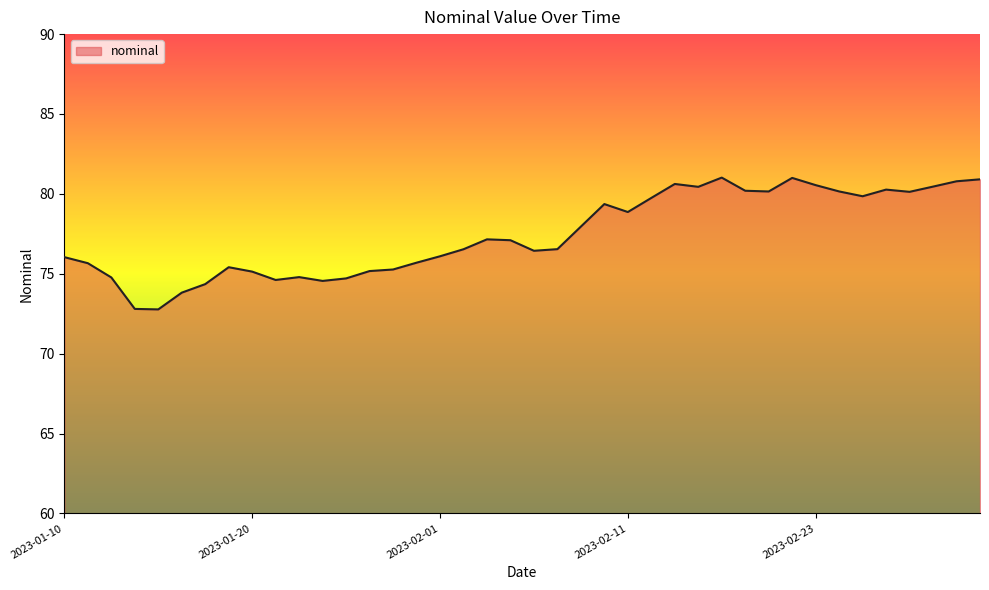

What is the difference between the maximum and minimum values?

8.2